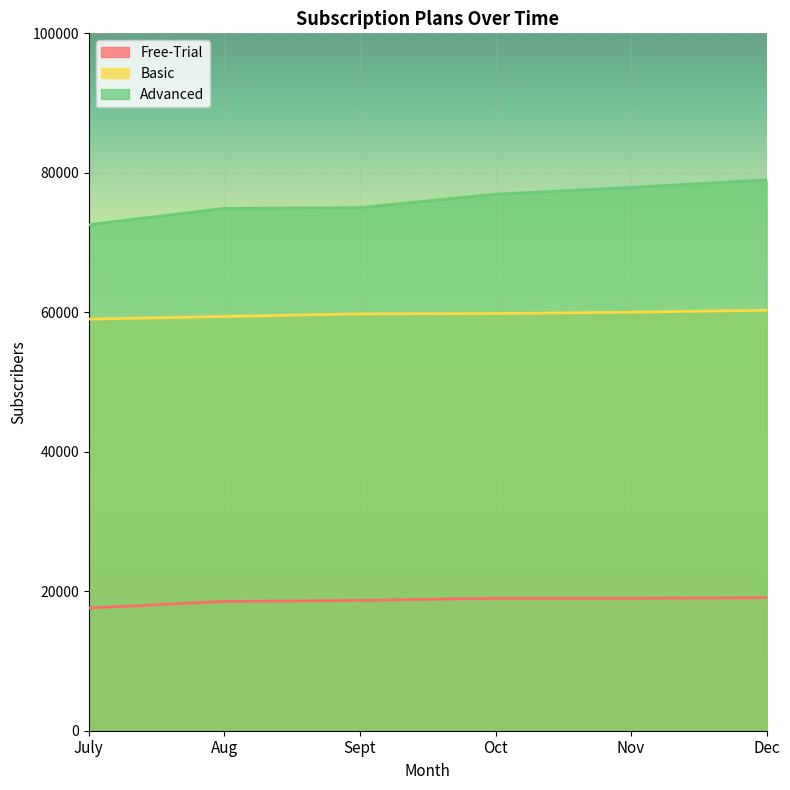

True or false: Free-Trial and Basic intersect in this chart.

False